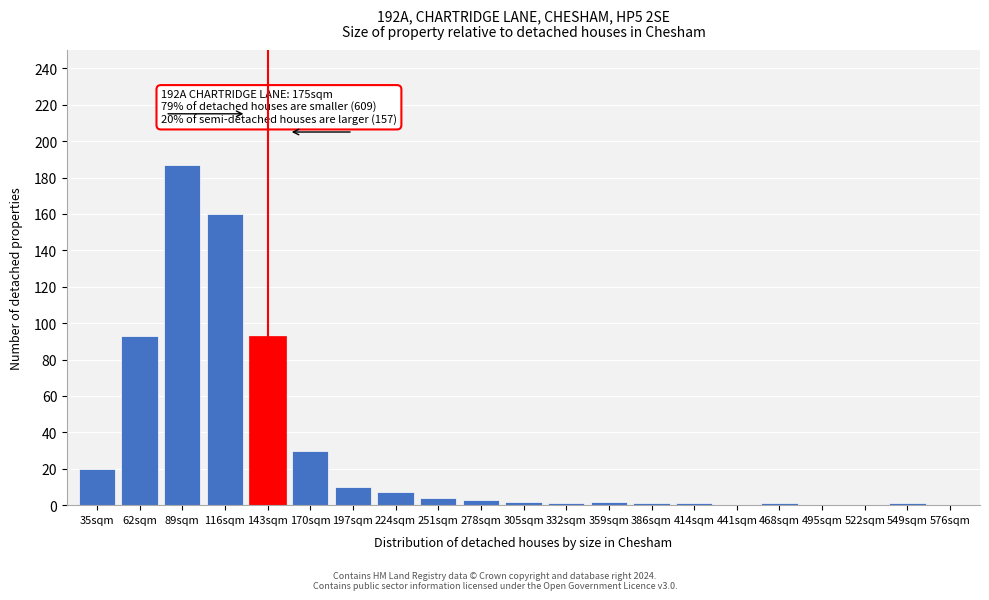

Reading right to left, extract all data points from this chart.

576sqm=0	549sqm=1	522sqm=0	495sqm=0	468sqm=1	441sqm=0	414sqm=1	386sqm=1	359sqm=2	332sqm=1	305sqm=2	278sqm=3	251sqm=4	224sqm=7	197sqm=10	170sqm=30	143sqm=93	116sqm=160	89sqm=187	62sqm=93	35sqm=20